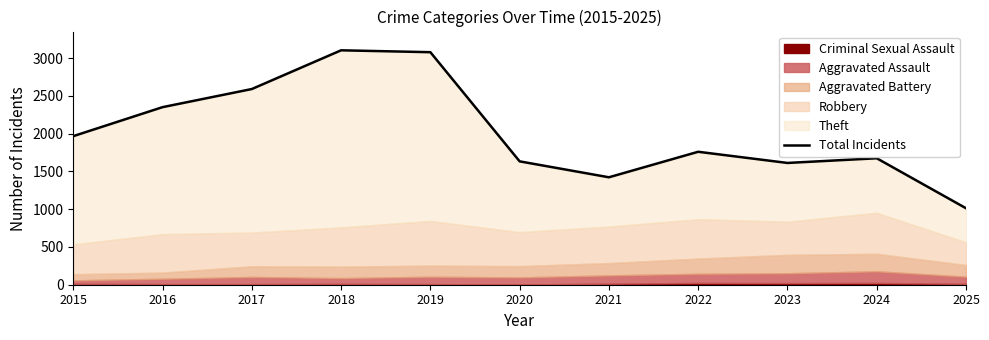

Reading left to right, list all the values displayed in this chart.

2015=1968	2016=2352	2017=2592	2018=3105	2019=3080	2020=1634	2021=1423	2022=1761	2023=1613	2024=1675	2025=1013